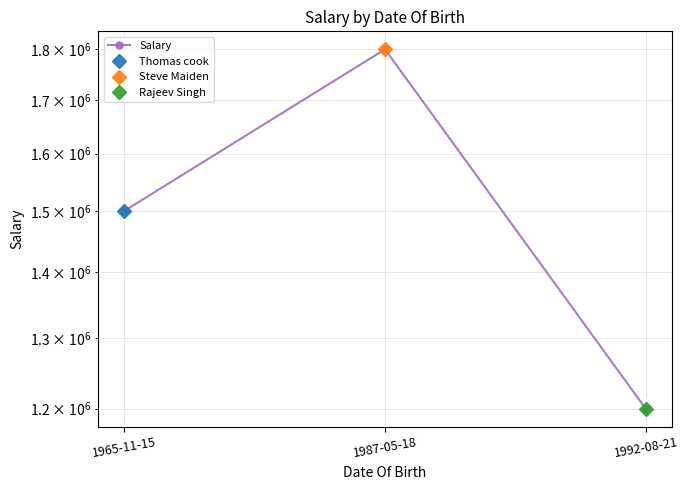

What is the approximate value at 1987-05-18, to the nearest 50?

1800000